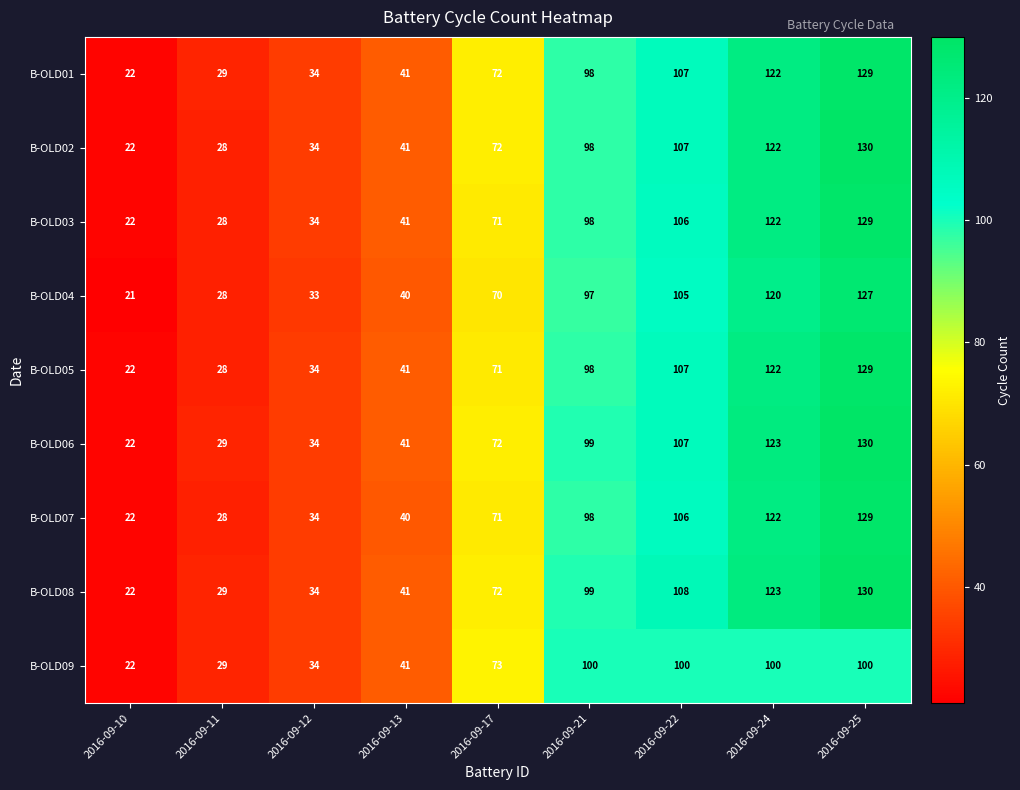

At which label does B-OLD05 reach its peak?

2016-09-25